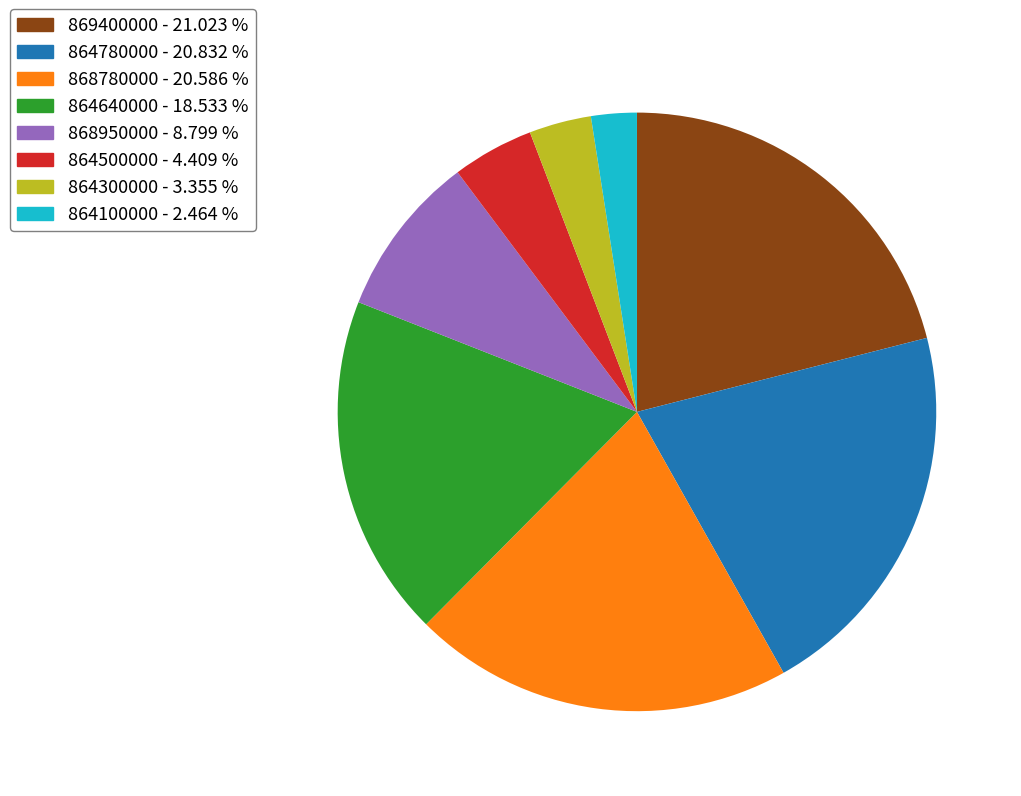

Which slice is the smallest?

864100000 - 2.464 %